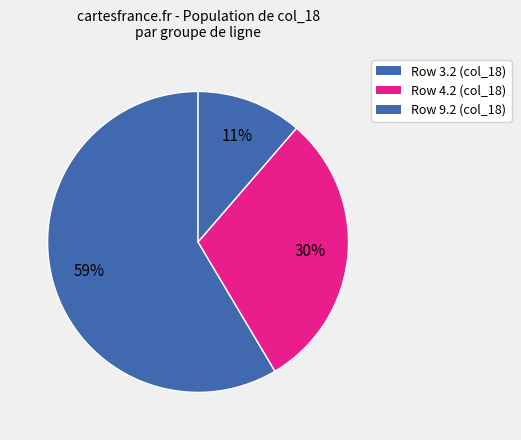

How many segments does this pie chart have?

3